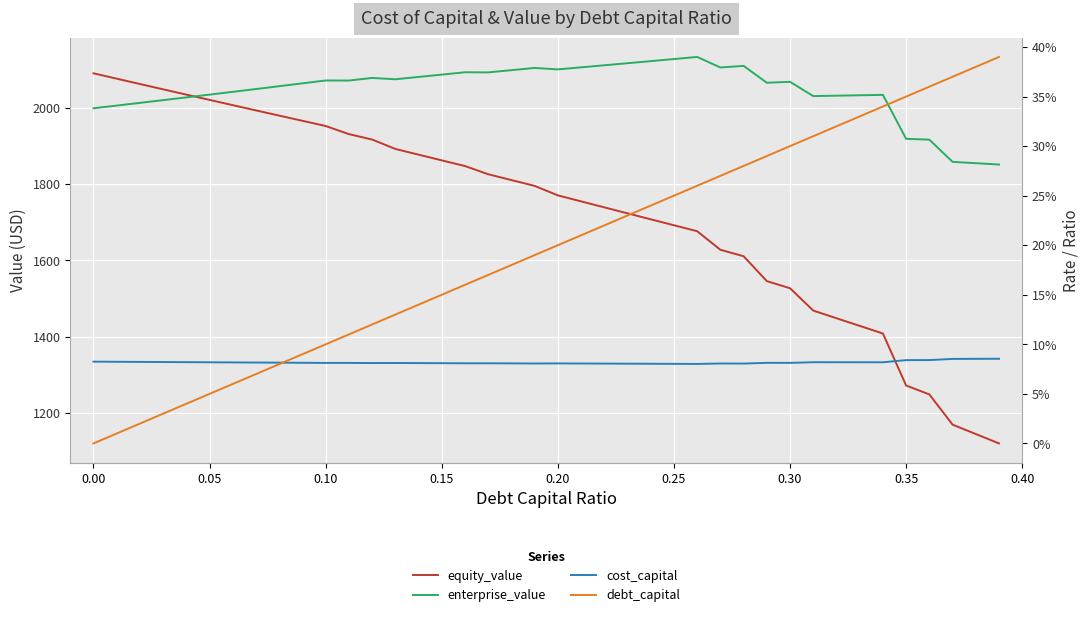

How many intersections are there between debt_capital and cost_capital?

1